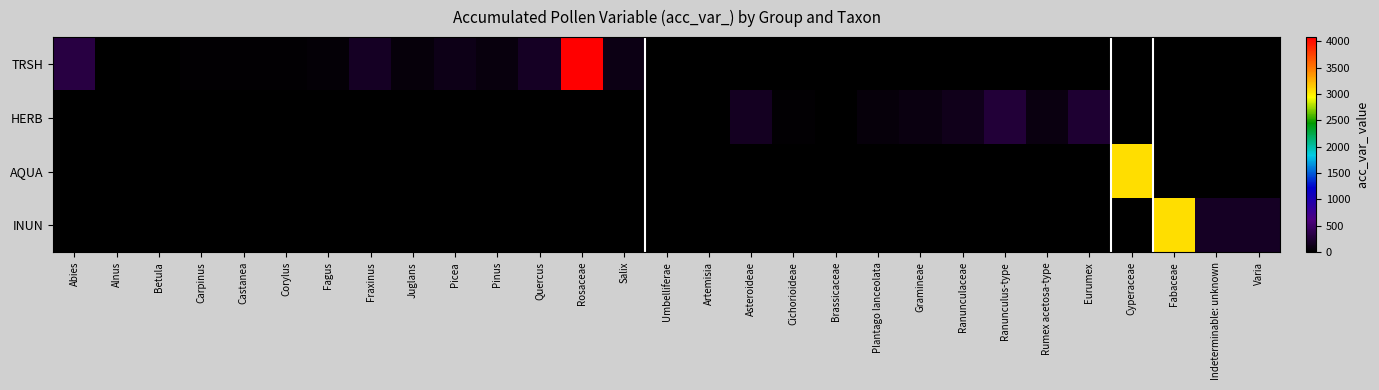

What is the difference between the highest and lowest values at Carpinus?

16